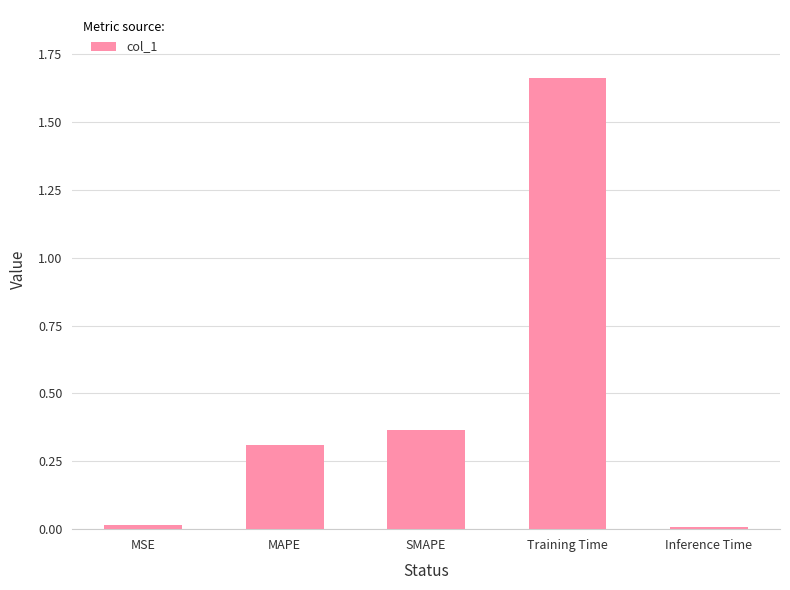

Are the bars horizontal?

No